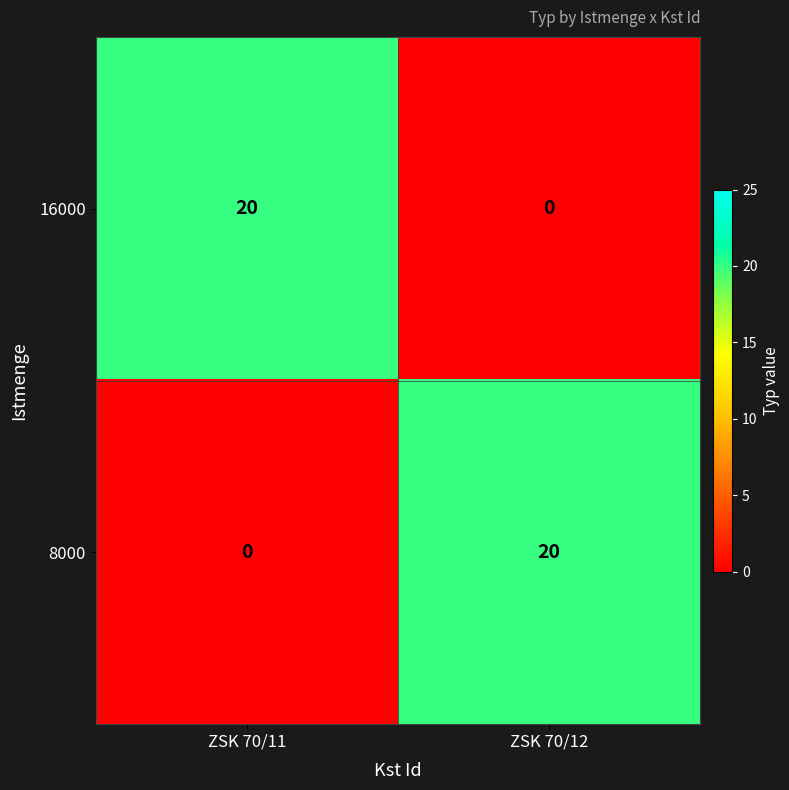

Count the number of data series in this chart.

2